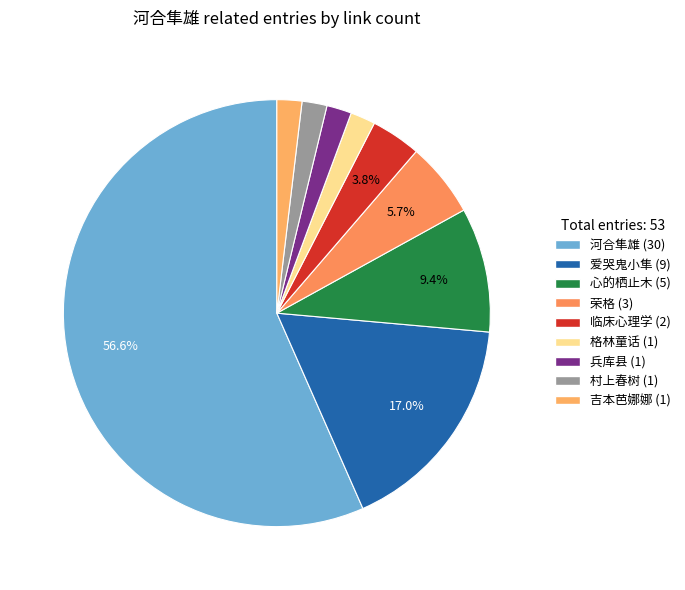

How many segments does this pie chart have?

9